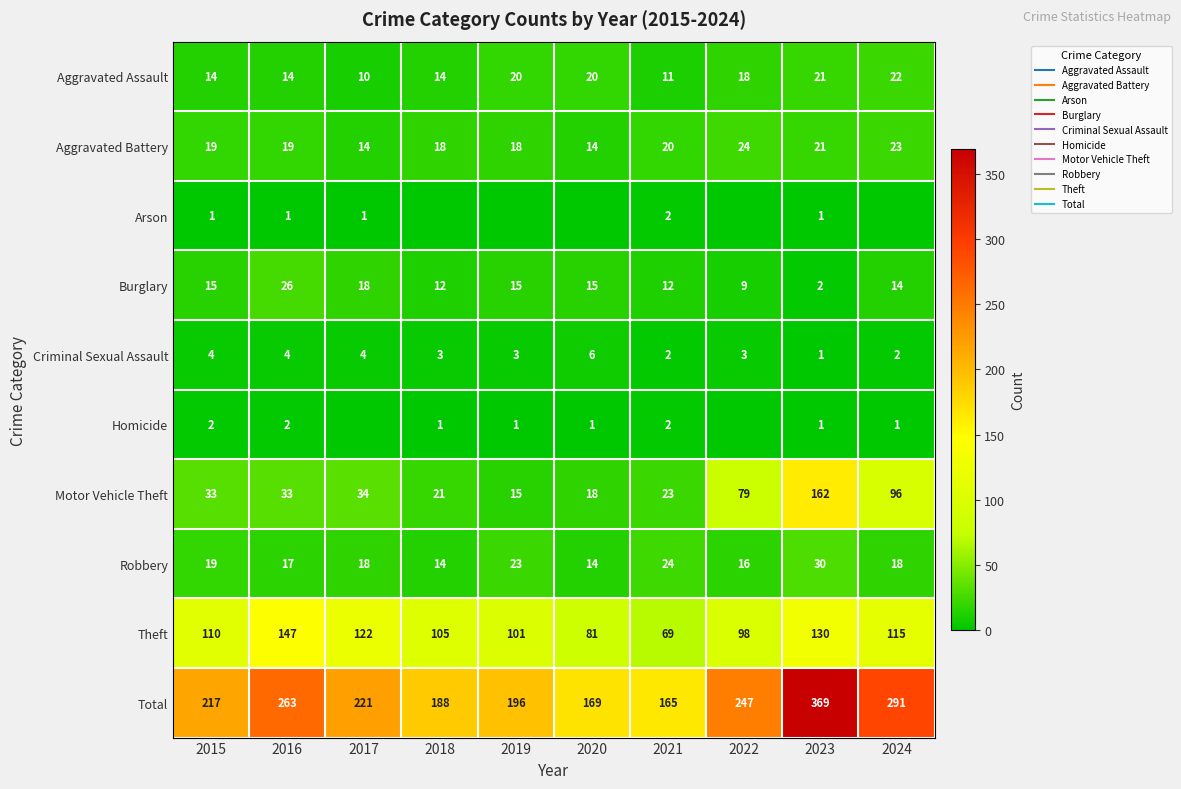

Rank the series at 2021 from lowest to highest value.

Arson, Criminal Sexual Assault, Homicide, Aggravated Assault, Burglary, Aggravated Battery, Motor Vehicle Theft, Robbery, Theft, Total